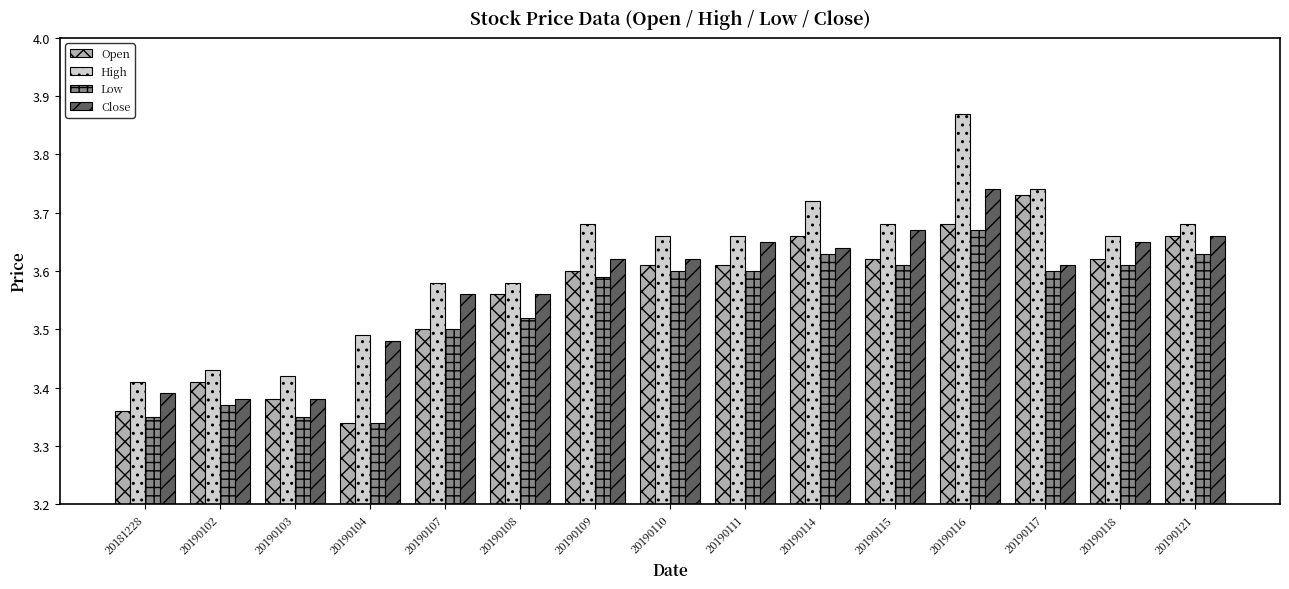

Which category has the highest value across all series?

20190116